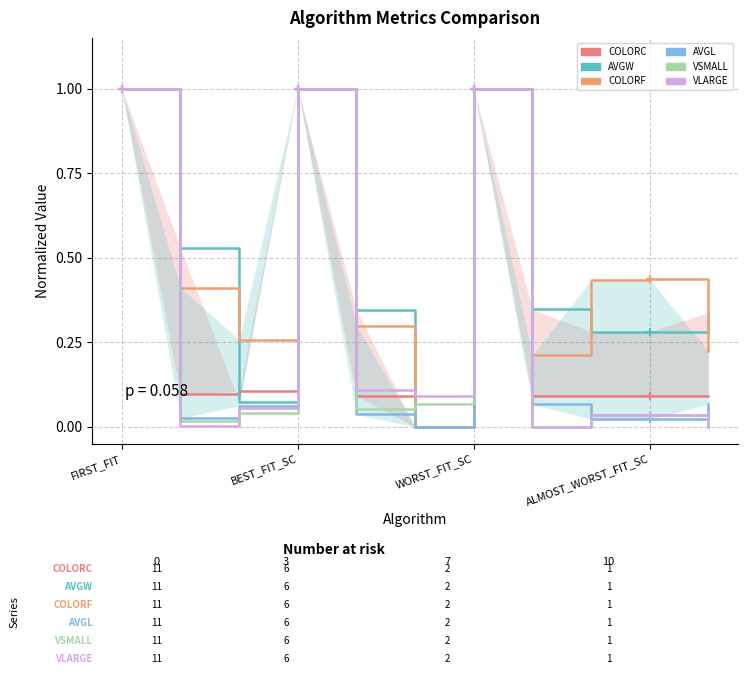

What is the maximum value shown in the chart?

1.0